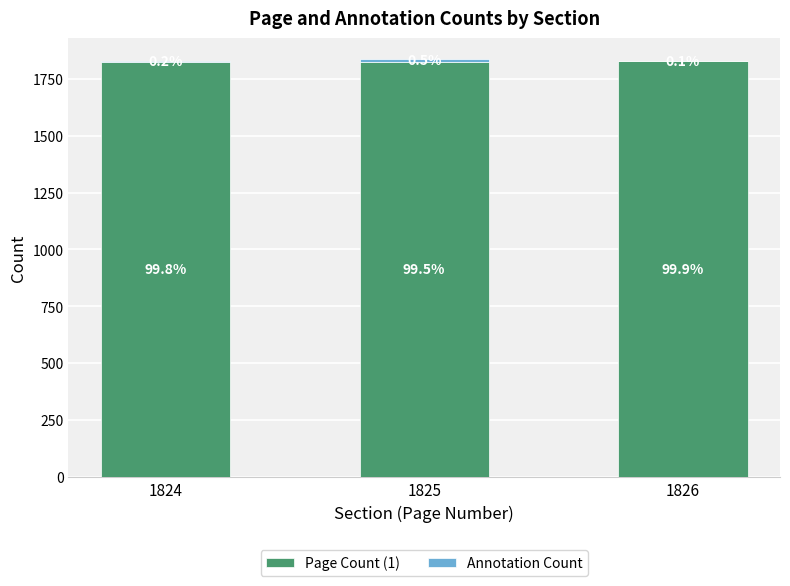

Are the bars grouped side by side (vs. stacked)?

No